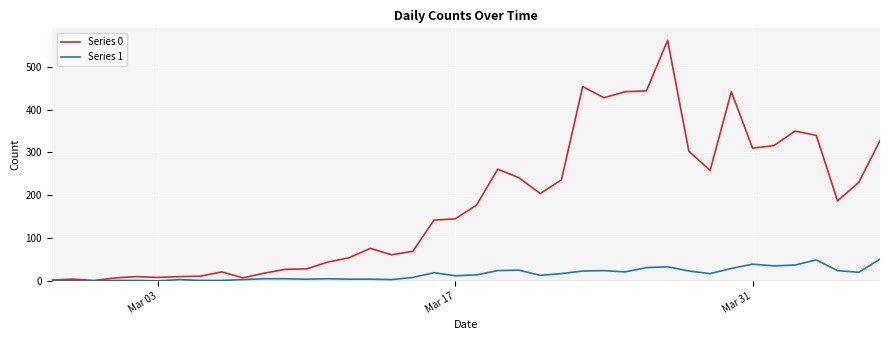

List the series in order of their overall mean, lowest first.

Series 1, Series 0